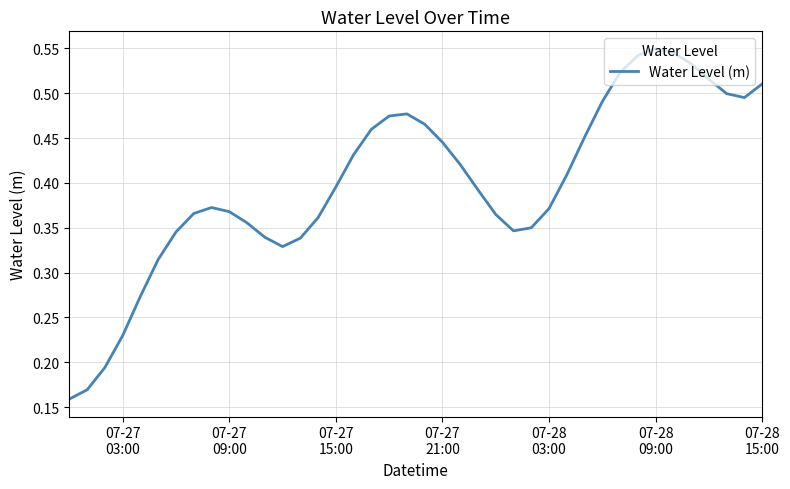

Does the chart have visible grid lines?

Yes